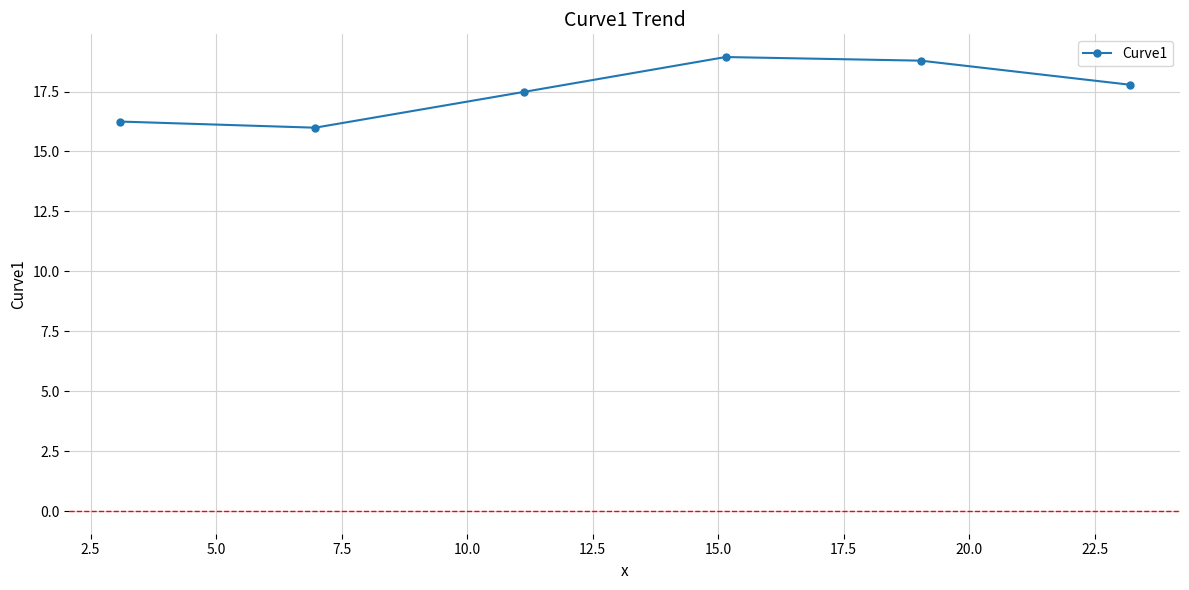

Reading left to right, transcribe all the data shown in this chart.

16.2	16.0	17.5	18.9	18.8	17.8